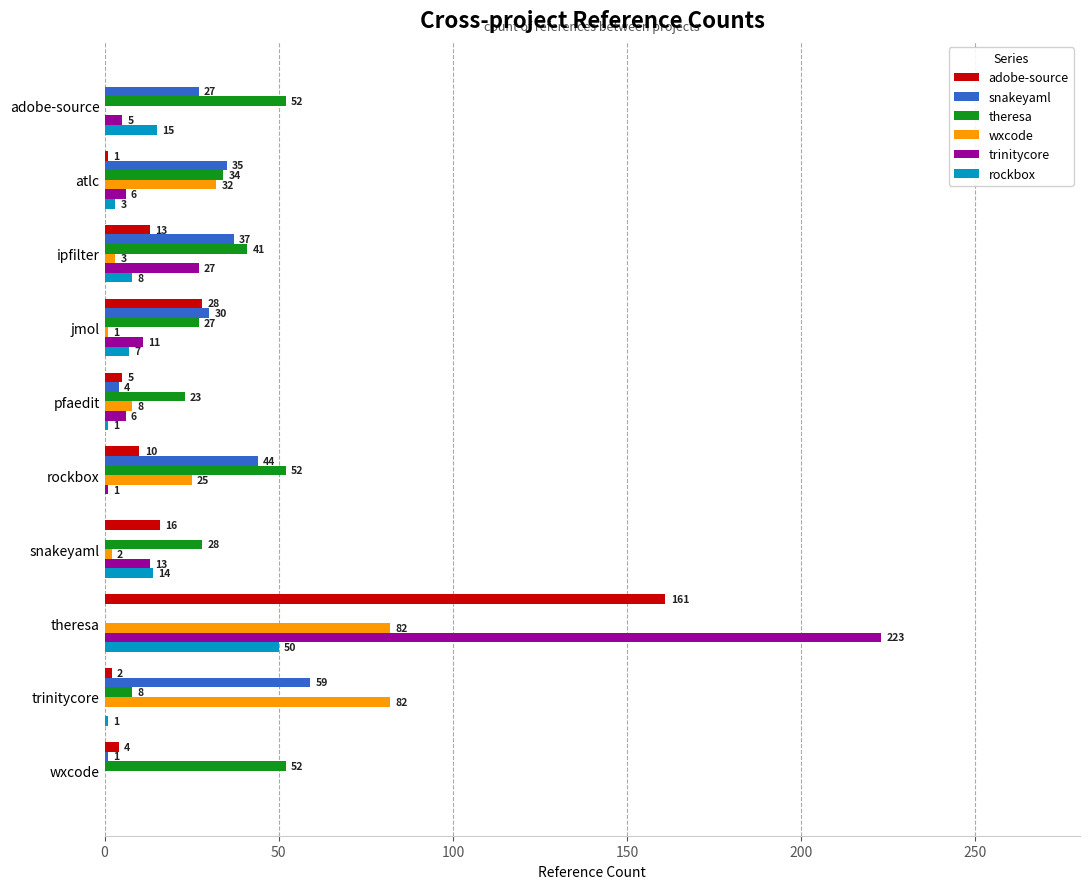

What is the sum of all snakeyaml values?

237